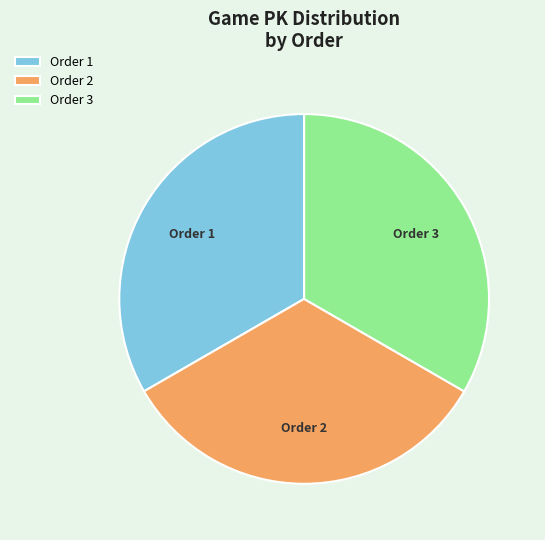

How many segments does this pie chart have?

3